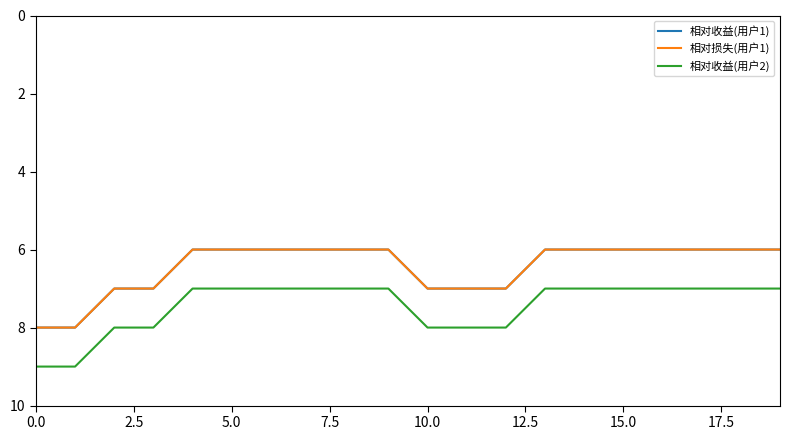

How many distinct data groups are displayed?

3